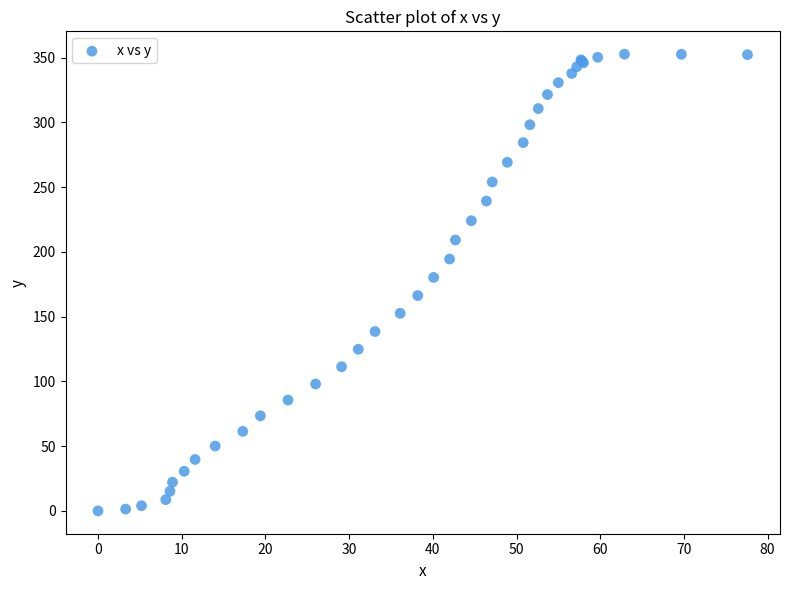

What Y value in the scatter plot is closest to 176?

180.3